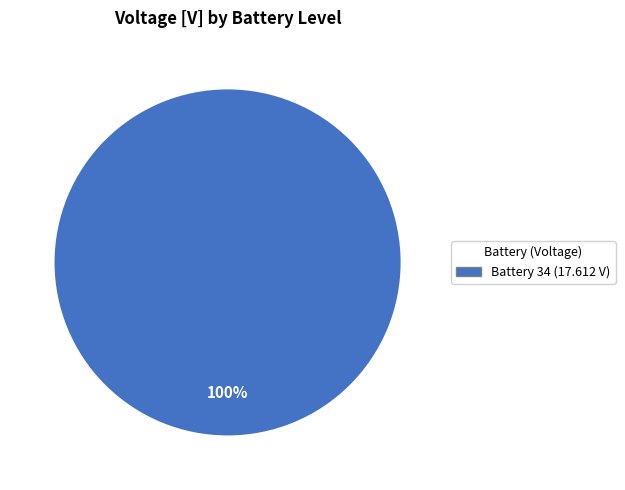

Is there a majority slice in this chart?

Yes